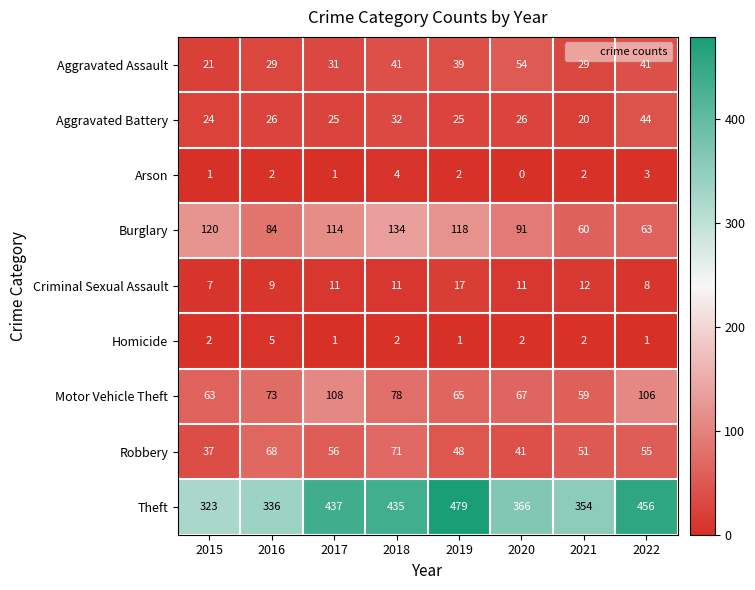

Count the number of categories in the chart.

8